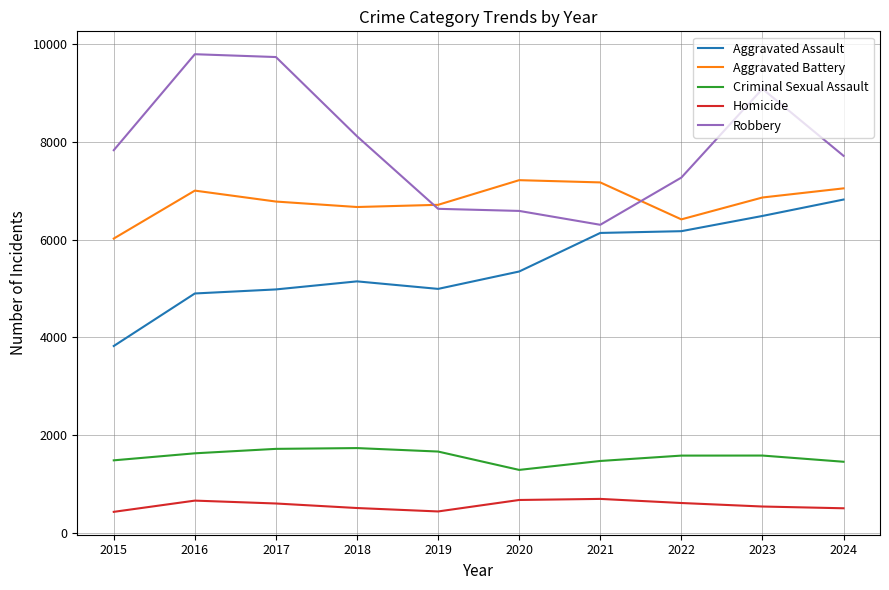

Is the value of Aggravated Assault at 2018 greater than the value of Aggravated Battery at 2018?

No